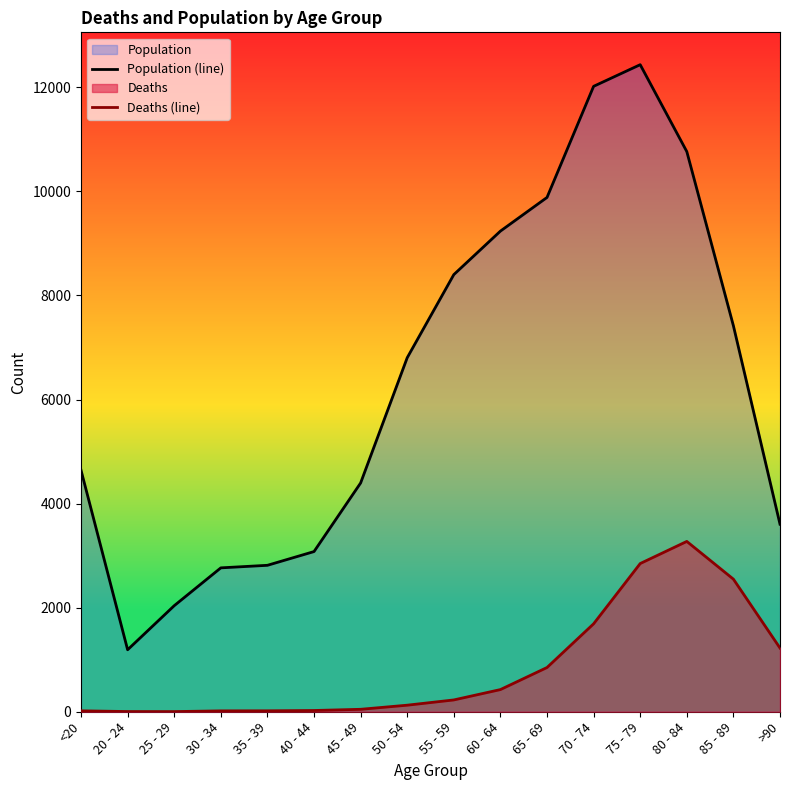

What is the sum of all Population (line) values?

101482